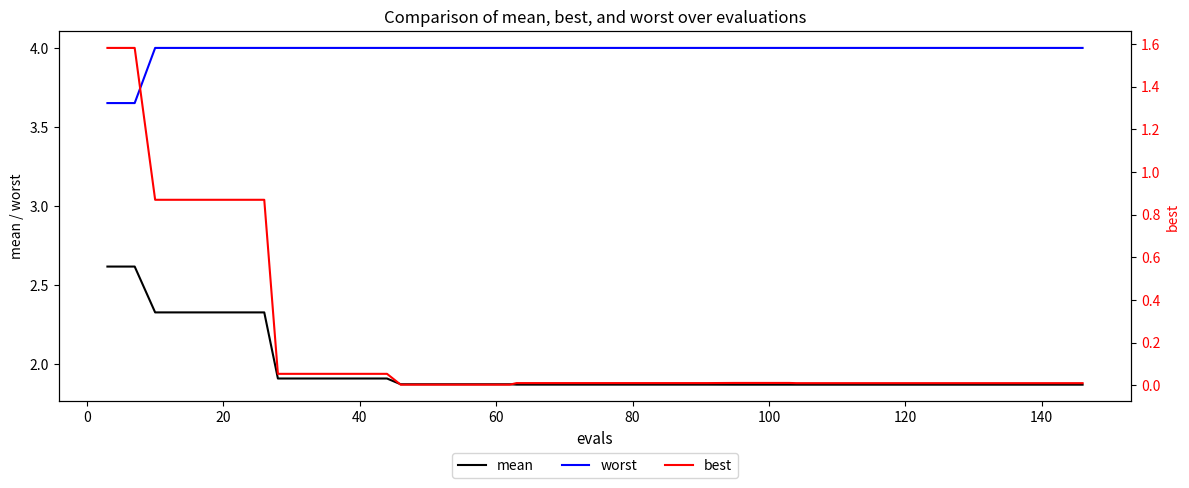

Which series has the largest total across all categories?

worst